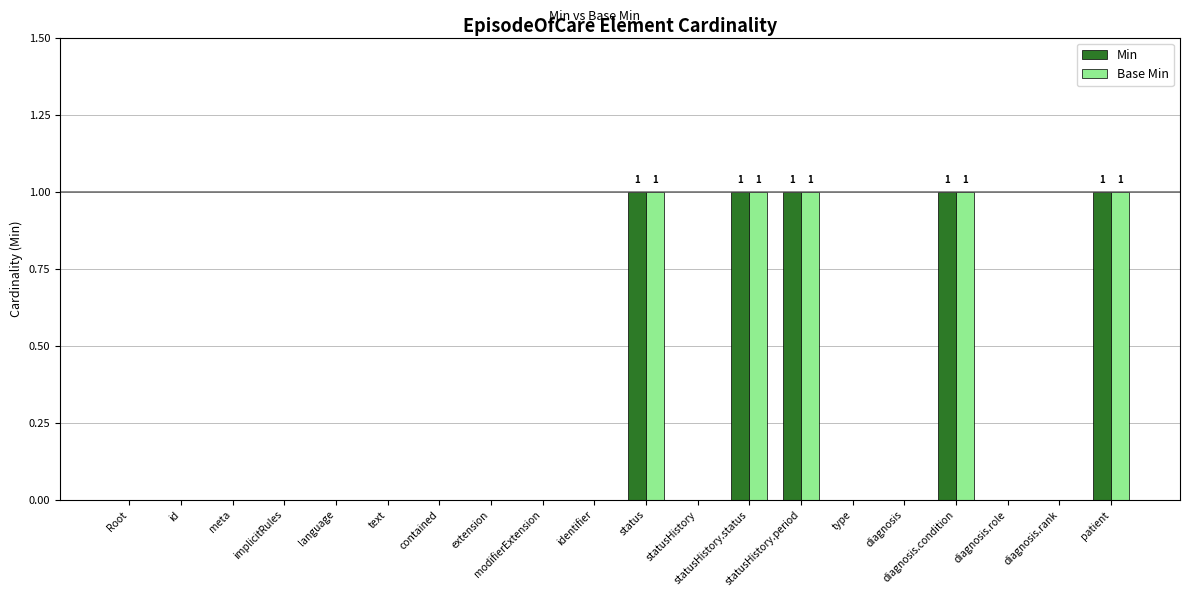

What is the sum of all Base Min values?

5